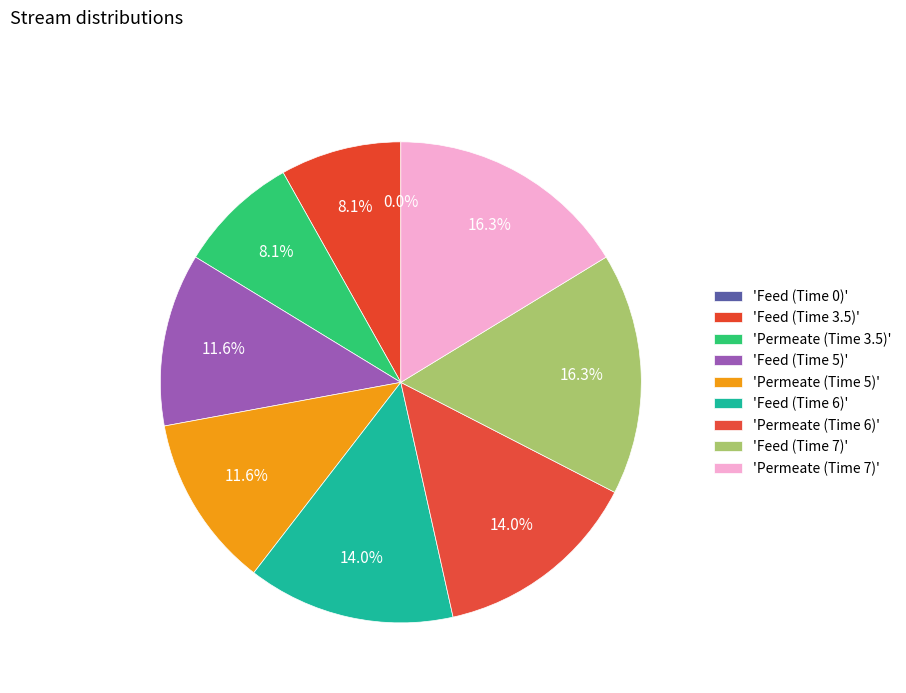

To the nearest percent, what portion does Permeate (Time 6) represent?

14%